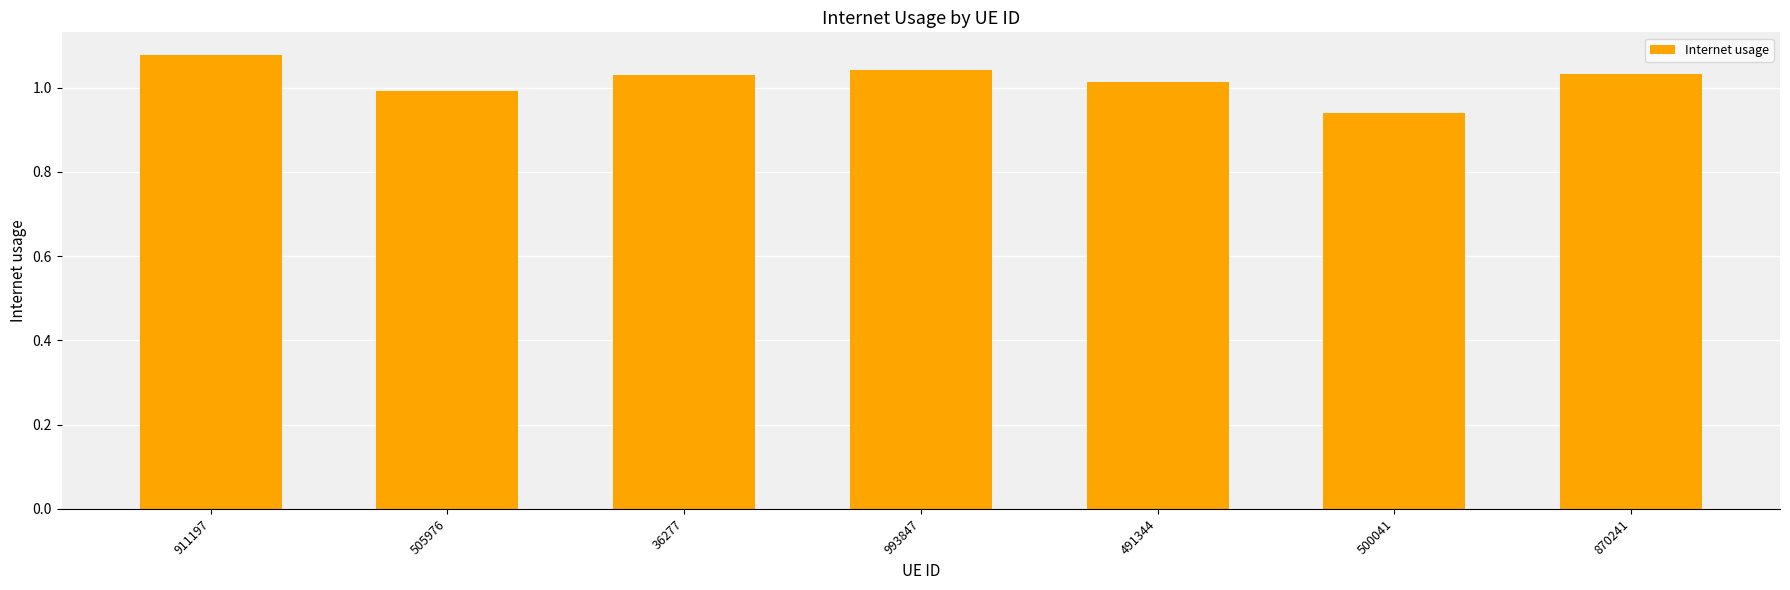

Where does the data first go above 1?

911197